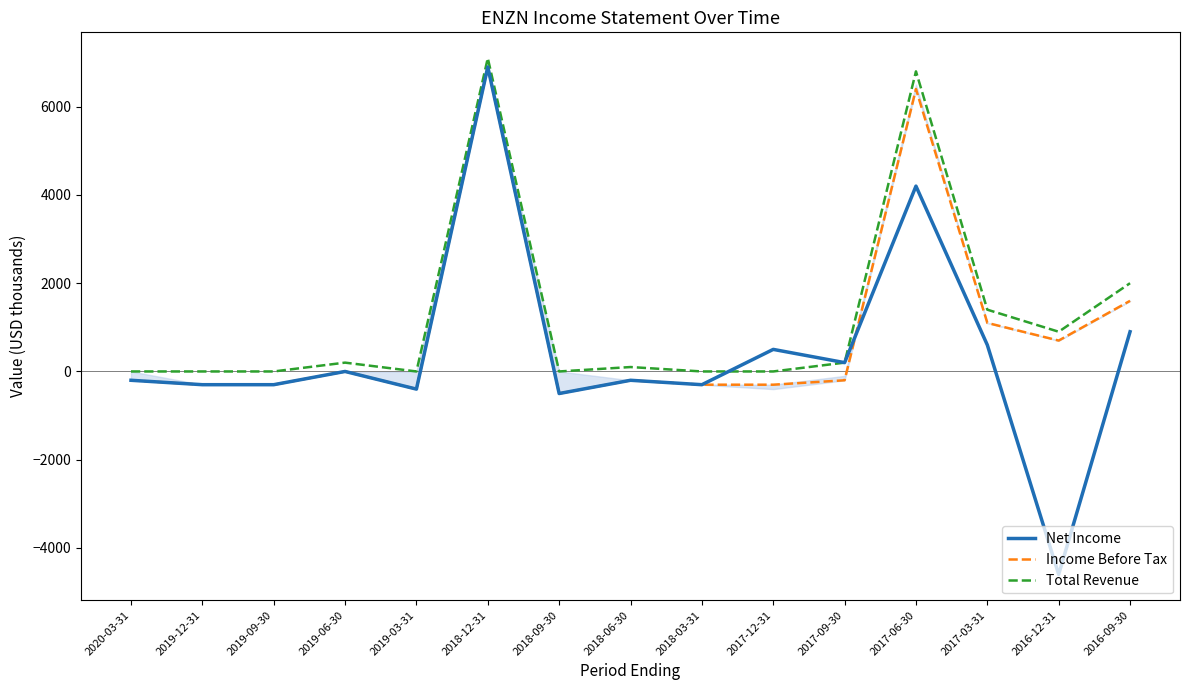

True or false: Income Before Tax and Total Revenue intersect in this chart.

False